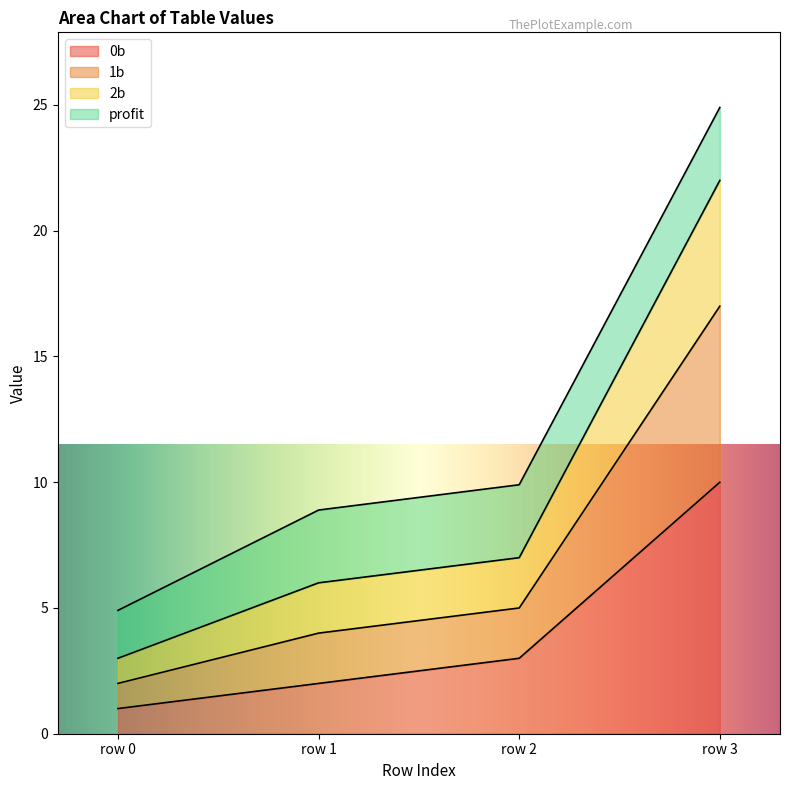

Is it true that 0b equals 0.8 at row 1?

False